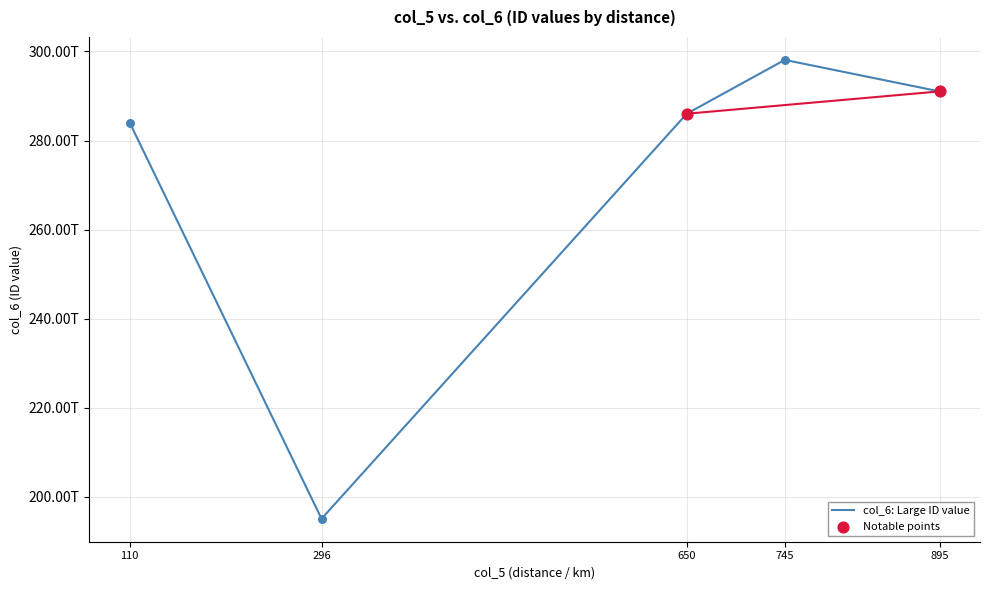

What is the change in value from 296 to 745?

+103096508563351